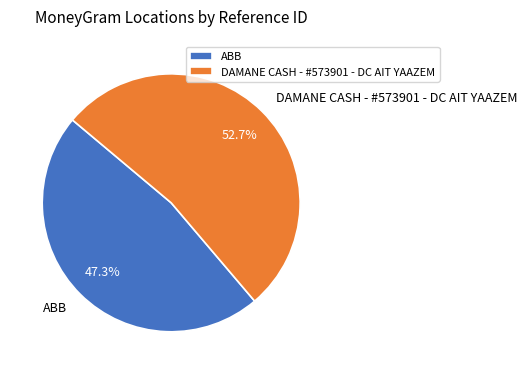

Does ABB represent more than half of the total?

No